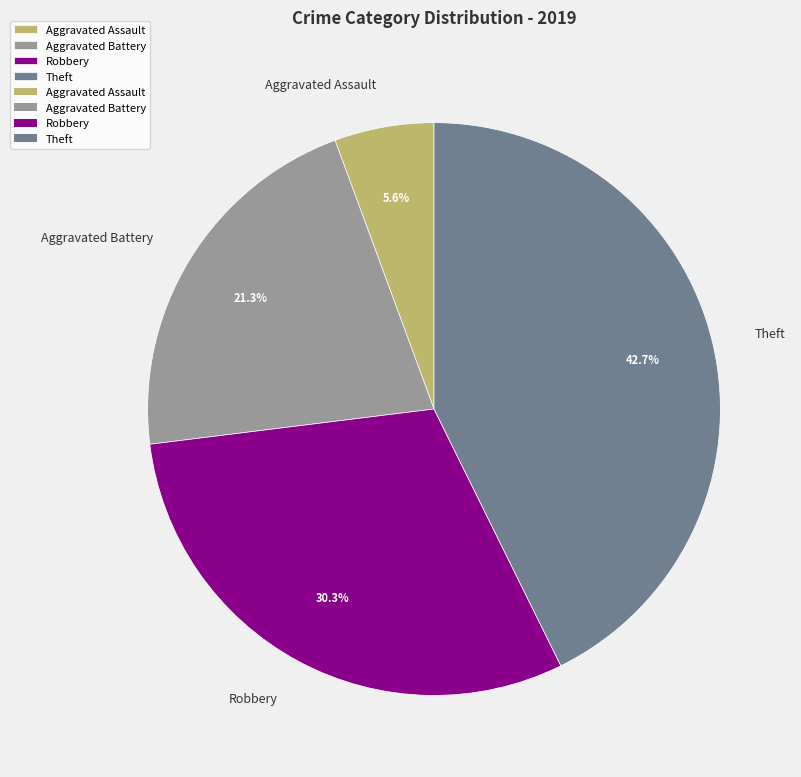

To the nearest percent, what portion does Robbery represent?

30%